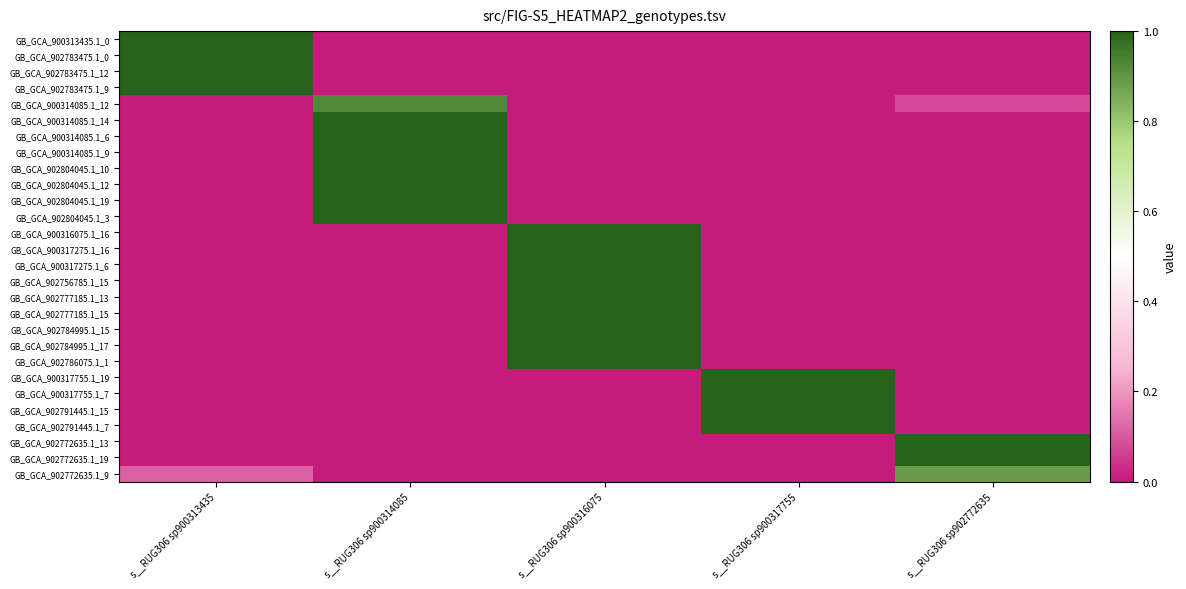

Reading left to right, what are all the values shown in this chart?

GB_GCA_900313435.1_0: s__RUG306 sp900313435=1.0	s__RUG306 sp900314085=0.0	s__RUG306 sp900316075=0.0	s__RUG306 sp900317755=0.0	s__RUG306 sp902772635=0.0
GB_GCA_902783475.1_0: s__RUG306 sp900313435=1.0	s__RUG306 sp900314085=0.0	s__RUG306 sp900316075=0.0	s__RUG306 sp900317755=0.0	s__RUG306 sp902772635=0.0
GB_GCA_902783475.1_12: s__RUG306 sp900313435=1.0	s__RUG306 sp900314085=0.0	s__RUG306 sp900316075=0.0	s__RUG306 sp900317755=0.0	s__RUG306 sp902772635=0.0
GB_GCA_902783475.1_9: s__RUG306 sp900313435=1.0	s__RUG306 sp900314085=0.0	s__RUG306 sp900316075=0.0	s__RUG306 sp900317755=0.0	s__RUG306 sp902772635=0.0
GB_GCA_900314085.1_12: s__RUG306 sp900313435=0.0	s__RUG306 sp900314085=0.9	s__RUG306 sp900316075=0.0	s__RUG306 sp900317755=0.0	s__RUG306 sp902772635=0.1
GB_GCA_900314085.1_14: s__RUG306 sp900313435=0.0	s__RUG306 sp900314085=1.0	s__RUG306 sp900316075=0.0	s__RUG306 sp900317755=0.0	s__RUG306 sp902772635=0.0
GB_GCA_900314085.1_6: s__RUG306 sp900313435=0.0	s__RUG306 sp900314085=1.0	s__RUG306 sp900316075=0.0	s__RUG306 sp900317755=0.0	s__RUG306 sp902772635=0.0
GB_GCA_900314085.1_9: s__RUG306 sp900313435=0.0	s__RUG306 sp900314085=1.0	s__RUG306 sp900316075=0.0	s__RUG306 sp900317755=0.0	s__RUG306 sp902772635=0.0
GB_GCA_902804045.1_10: s__RUG306 sp900313435=0.0	s__RUG306 sp900314085=1.0	s__RUG306 sp900316075=0.0	s__RUG306 sp900317755=0.0	s__RUG306 sp902772635=0.0
GB_GCA_902804045.1_12: s__RUG306 sp900313435=0.0	s__RUG306 sp900314085=1.0	s__RUG306 sp900316075=0.0	s__RUG306 sp900317755=0.0	s__RUG306 sp902772635=0.0
GB_GCA_902804045.1_19: s__RUG306 sp900313435=0.0	s__RUG306 sp900314085=1.0	s__RUG306 sp900316075=0.0	s__RUG306 sp900317755=0.0	s__RUG306 sp902772635=0.0
GB_GCA_902804045.1_3: s__RUG306 sp900313435=0.0	s__RUG306 sp900314085=1.0	s__RUG306 sp900316075=0.0	s__RUG306 sp900317755=0.0	s__RUG306 sp902772635=0.0
GB_GCA_900316075.1_16: s__RUG306 sp900313435=0.0	s__RUG306 sp900314085=0.0	s__RUG306 sp900316075=1.0	s__RUG306 sp900317755=0.0	s__RUG306 sp902772635=0.0
GB_GCA_900317275.1_16: s__RUG306 sp900313435=0.0	s__RUG306 sp900314085=0.0	s__RUG306 sp900316075=1.0	s__RUG306 sp900317755=0.0	s__RUG306 sp902772635=0.0
GB_GCA_900317275.1_6: s__RUG306 sp900313435=0.0	s__RUG306 sp900314085=0.0	s__RUG306 sp900316075=1.0	s__RUG306 sp900317755=0.0	s__RUG306 sp902772635=0.0
GB_GCA_902756785.1_15: s__RUG306 sp900313435=0.0	s__RUG306 sp900314085=0.0	s__RUG306 sp900316075=1.0	s__RUG306 sp900317755=0.0	s__RUG306 sp902772635=0.0
GB_GCA_902777185.1_13: s__RUG306 sp900313435=0.0	s__RUG306 sp900314085=0.0	s__RUG306 sp900316075=1.0	s__RUG306 sp900317755=0.0	s__RUG306 sp902772635=0.0
GB_GCA_902777185.1_15: s__RUG306 sp900313435=0.0	s__RUG306 sp900314085=0.0	s__RUG306 sp900316075=1.0	s__RUG306 sp900317755=0.0	s__RUG306 sp902772635=0.0
GB_GCA_902784995.1_15: s__RUG306 sp900313435=0.0	s__RUG306 sp900314085=0.0	s__RUG306 sp900316075=1.0	s__RUG306 sp900317755=0.0	s__RUG306 sp902772635=0.0
GB_GCA_902784995.1_17: s__RUG306 sp900313435=0.0	s__RUG306 sp900314085=0.0	s__RUG306 sp900316075=1.0	s__RUG306 sp900317755=0.0	s__RUG306 sp902772635=0.0
GB_GCA_902786075.1_1: s__RUG306 sp900313435=0.0	s__RUG306 sp900314085=0.0	s__RUG306 sp900316075=1.0	s__RUG306 sp900317755=0.0	s__RUG306 sp902772635=0.0
GB_GCA_900317755.1_19: s__RUG306 sp900313435=0.0	s__RUG306 sp900314085=0.0	s__RUG306 sp900316075=0.0	s__RUG306 sp900317755=1.0	s__RUG306 sp902772635=0.0
GB_GCA_900317755.1_7: s__RUG306 sp900313435=0.0	s__RUG306 sp900314085=0.0	s__RUG306 sp900316075=0.0	s__RUG306 sp900317755=1.0	s__RUG306 sp902772635=0.0
GB_GCA_902791445.1_15: s__RUG306 sp900313435=0.0	s__RUG306 sp900314085=0.0	s__RUG306 sp900316075=0.0	s__RUG306 sp900317755=1.0	s__RUG306 sp902772635=0.0
GB_GCA_902791445.1_7: s__RUG306 sp900313435=0.0	s__RUG306 sp900314085=0.0	s__RUG306 sp900316075=0.0	s__RUG306 sp900317755=1.0	s__RUG306 sp902772635=0.0
GB_GCA_902772635.1_13: s__RUG306 sp900313435=0.0	s__RUG306 sp900314085=0.0	s__RUG306 sp900316075=0.0	s__RUG306 sp900317755=0.0	s__RUG306 sp902772635=1.0
GB_GCA_902772635.1_19: s__RUG306 sp900313435=0.0	s__RUG306 sp900314085=0.0	s__RUG306 sp900316075=0.0	s__RUG306 sp900317755=0.0	s__RUG306 sp902772635=1.0
GB_GCA_902772635.1_9: s__RUG306 sp900313435=0.1	s__RUG306 sp900314085=0.0	s__RUG306 sp900316075=0.0	s__RUG306 sp900317755=0.0	s__RUG306 sp902772635=0.9